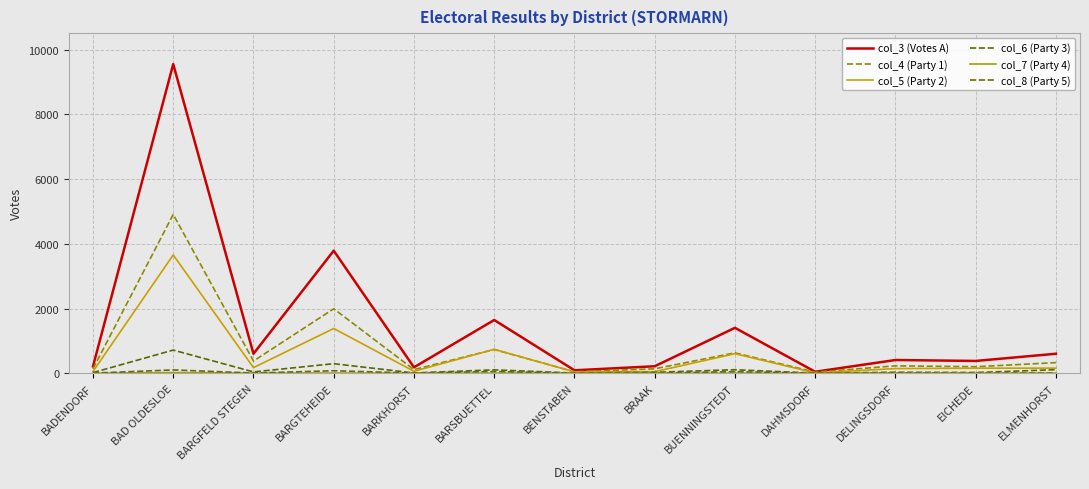

Rank the categories by col_6 (Party 3) value from highest to lowest.

BAD OLDESLOE, BARGTEHEIDE, ELMENHORST, BUENNINGSTEDT, BARSBUETTEL, BARGFELD STEGEN, DELINGSDORF, BRAAK, EICHEDE, BADENDORF, BARKHORST, BENSTABEN, DAHMSDORF